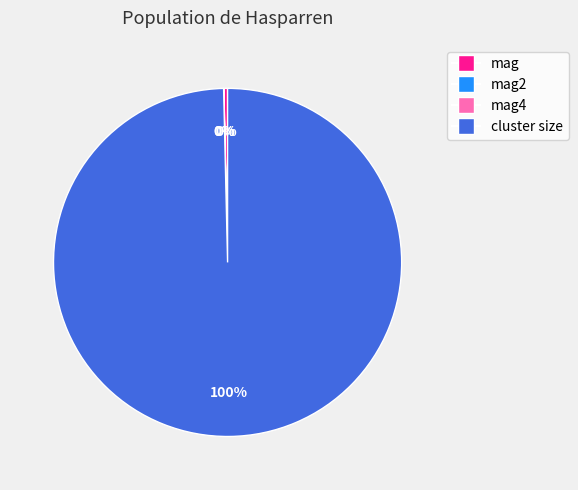

Is there a majority slice in this chart?

Yes